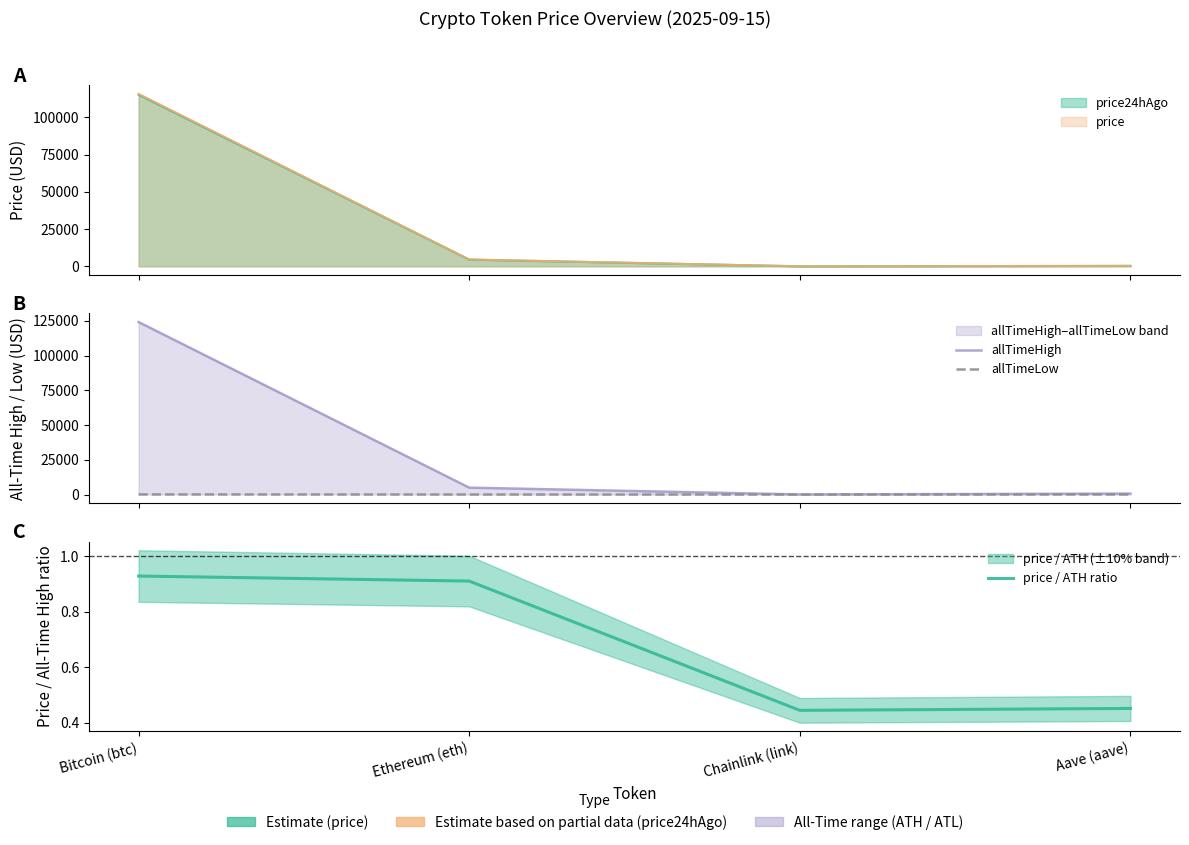

At which label is price / ATH ratio closest to 0?

Chainlink (link)